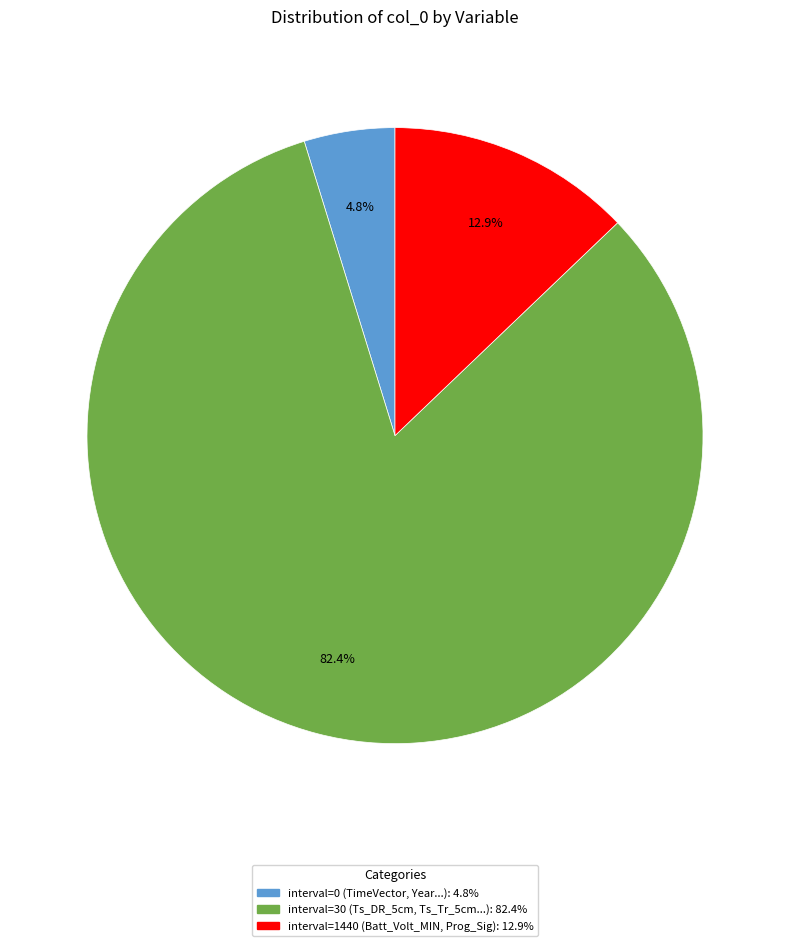

Is there any slice that represents more than half of the pie?

Yes